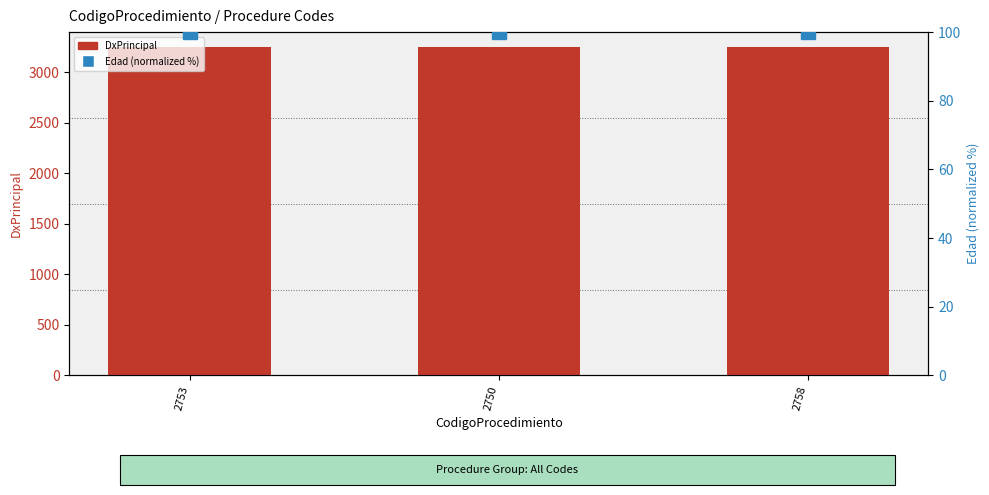

What is the label of the 3rd bar from the left?

2758